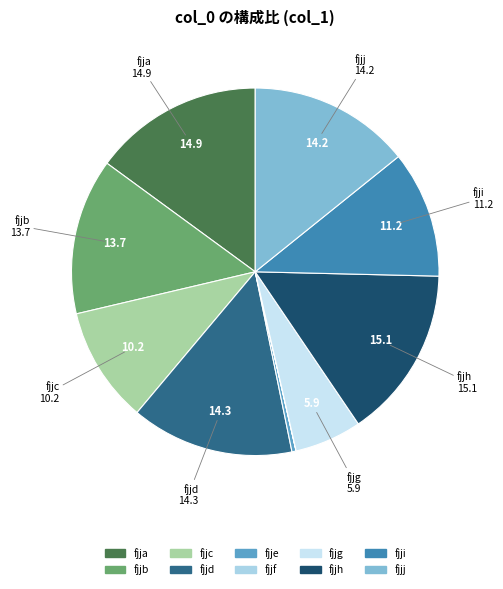

Is it true that fjjb is 8% of the pie?

False